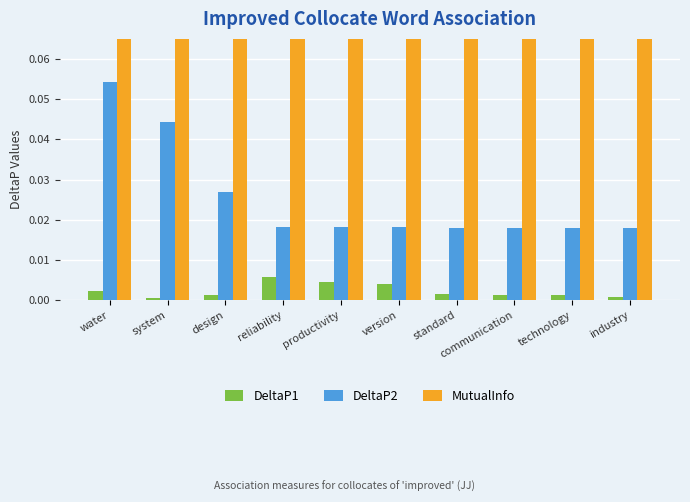

The value of MutualInfo at water is 1.0. True or false?

False